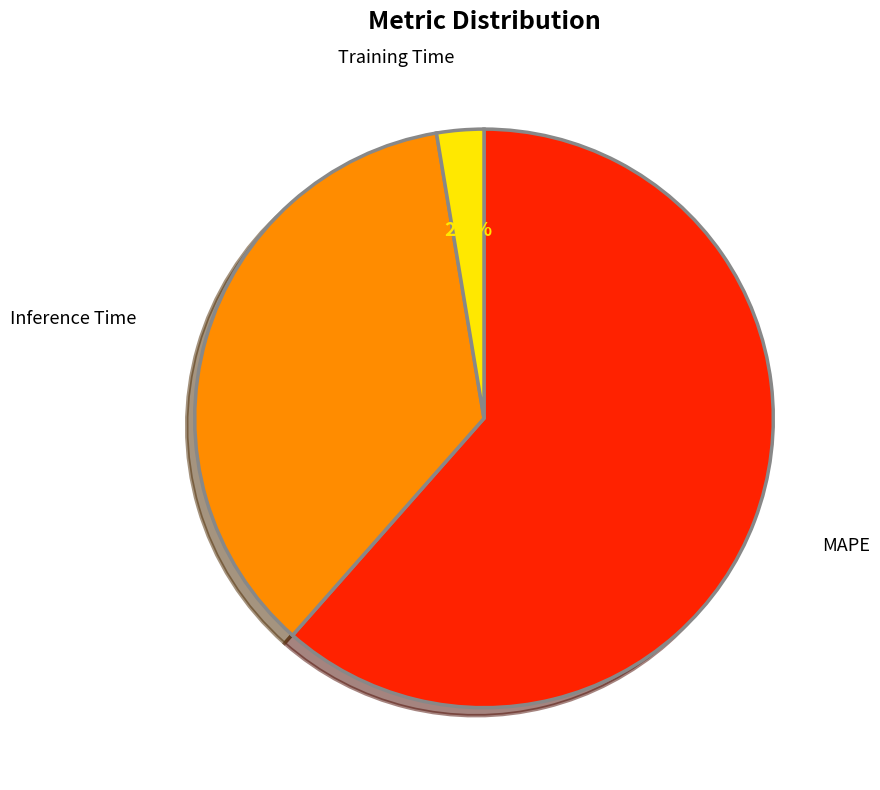

To the nearest percent, what portion does Inference Time represent?

36%